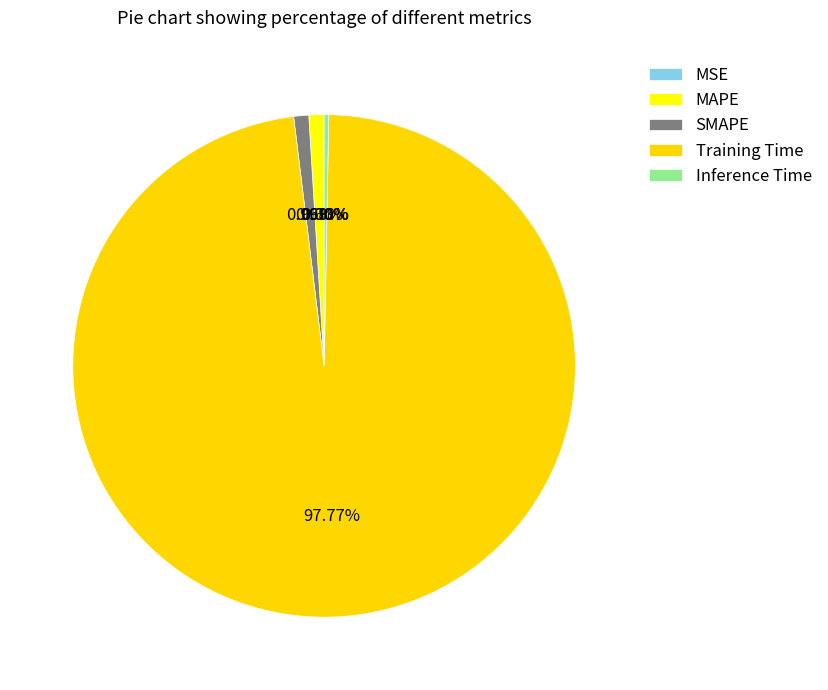

Count the number of slices in the pie.

5